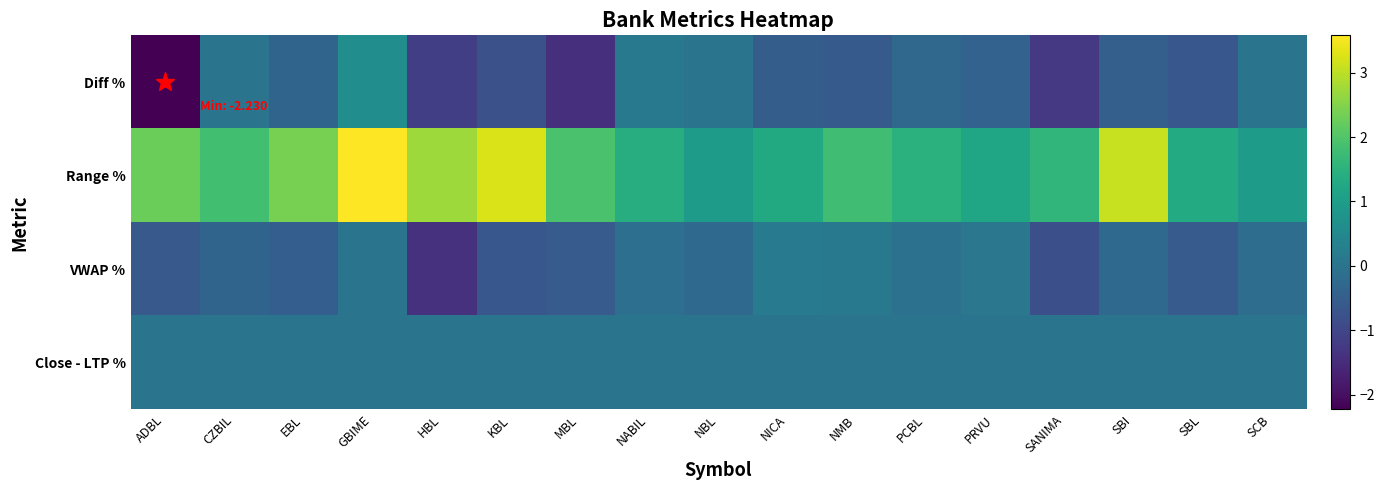

What is the total value across all series at NICA?

1.0